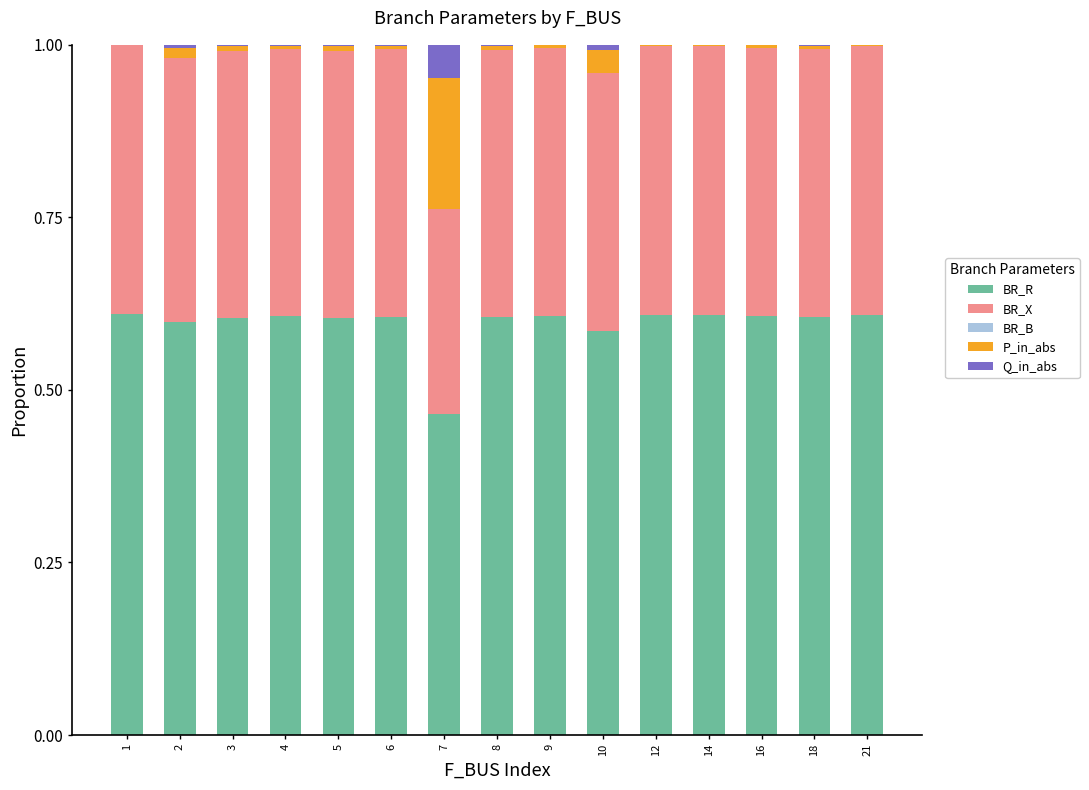

True or false: BR_R has a value of 0.6 at 8.

True